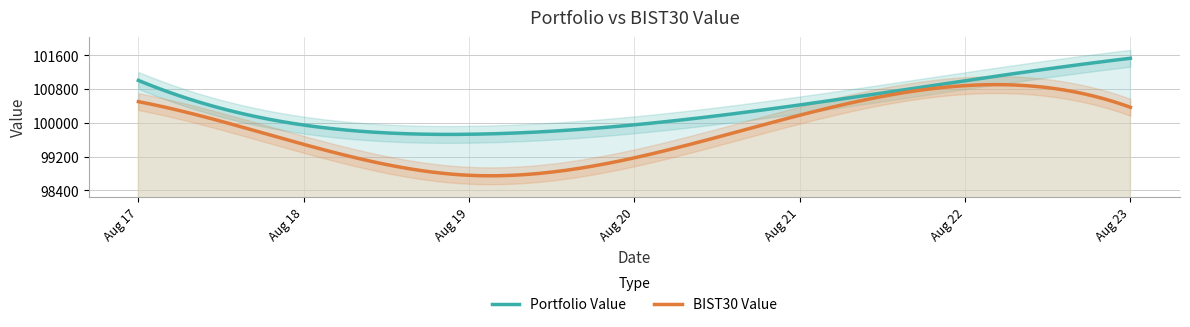

What is the sum of the Portfolio Value values at 2021-08-23 and 2021-08-19?

201260.6